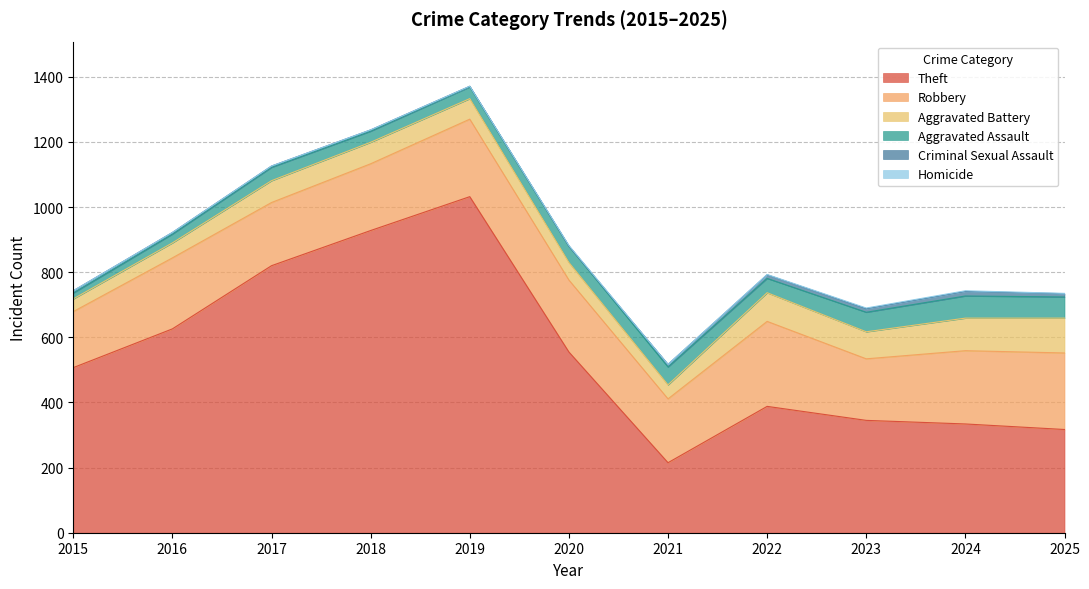

How many series are shown in this chart?

6